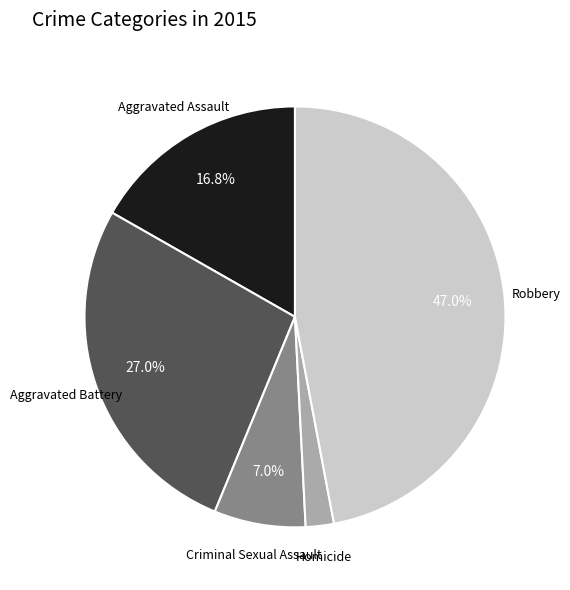

To the nearest percent, what percentage of the pie is Criminal Sexual Assault?

7%